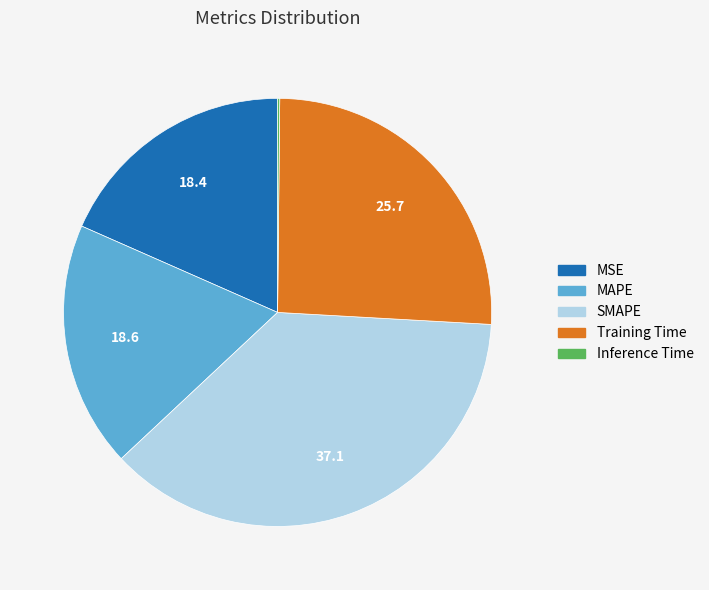

Does MAPE represent more than half of the total?

No